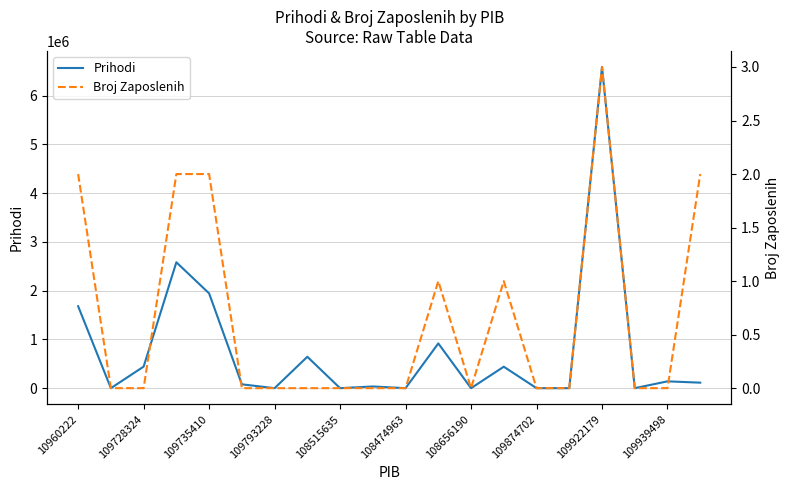

Which series has the largest total across all categories?

Prihodi